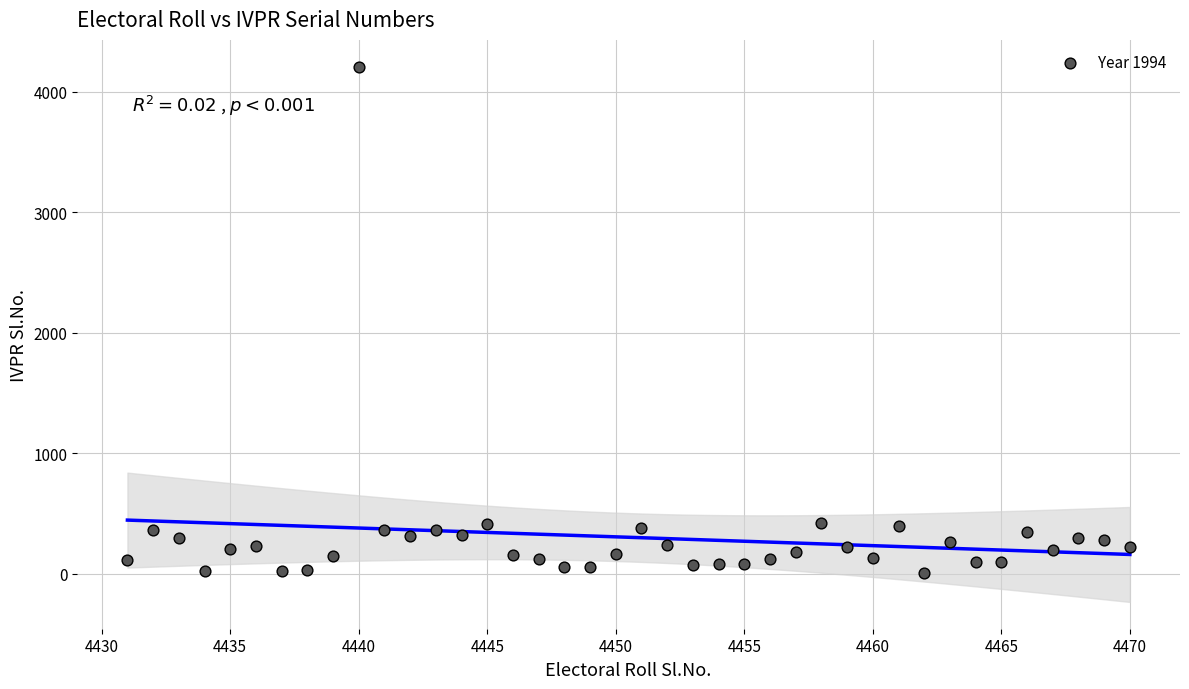

What is the range of Y values (max minus min)?

4198